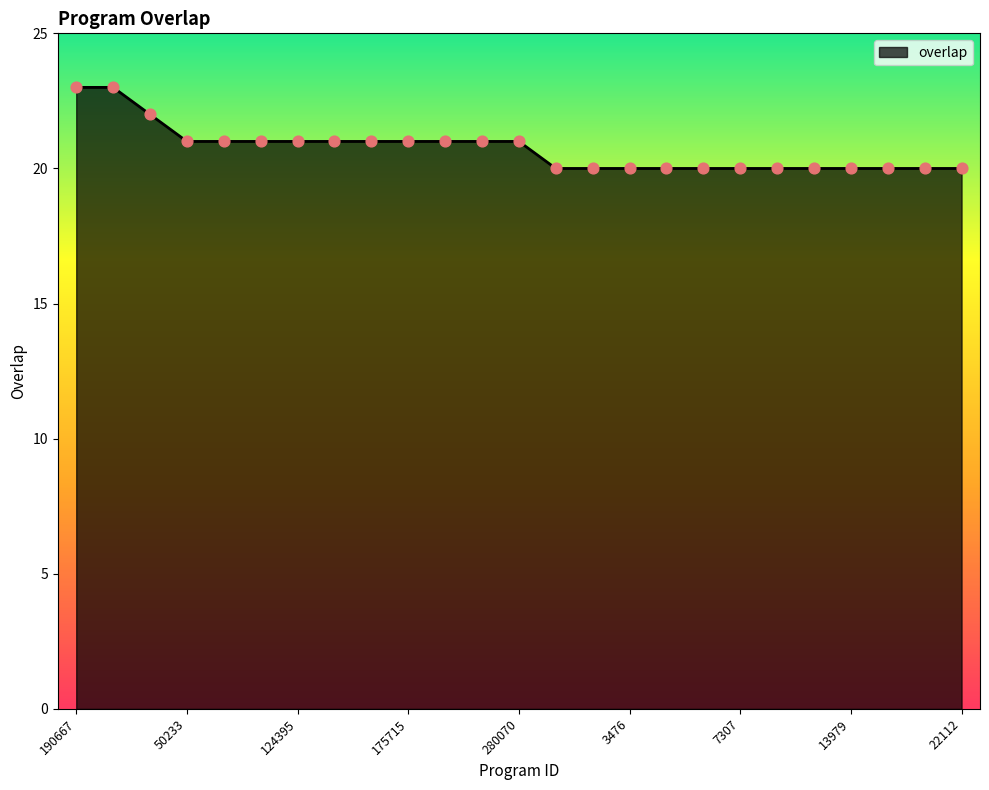

What is the difference between the maximum and minimum values?

3